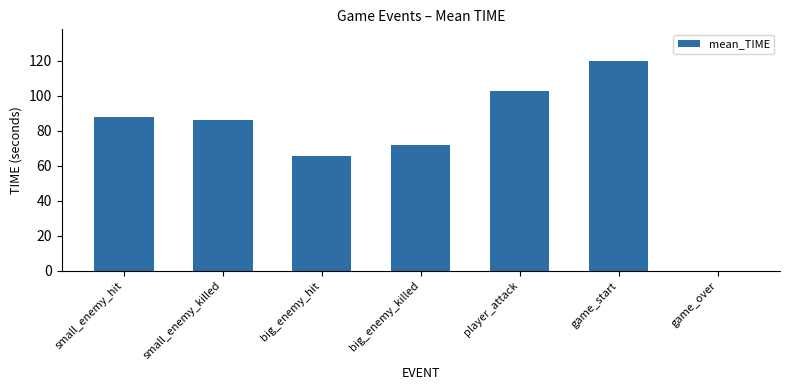

What is the greatest value displayed?

120.0